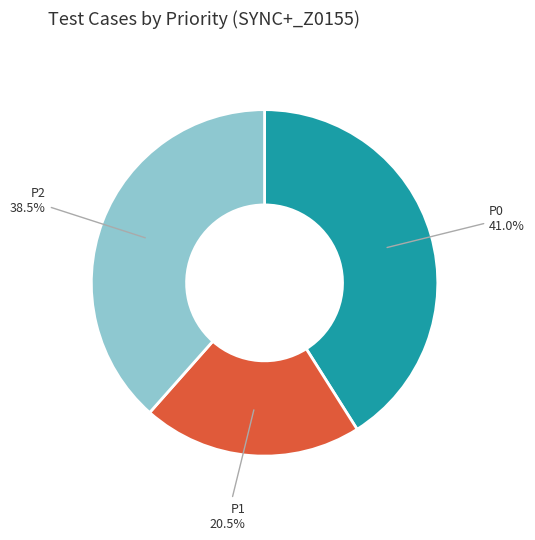

Which slice is the largest?

P0